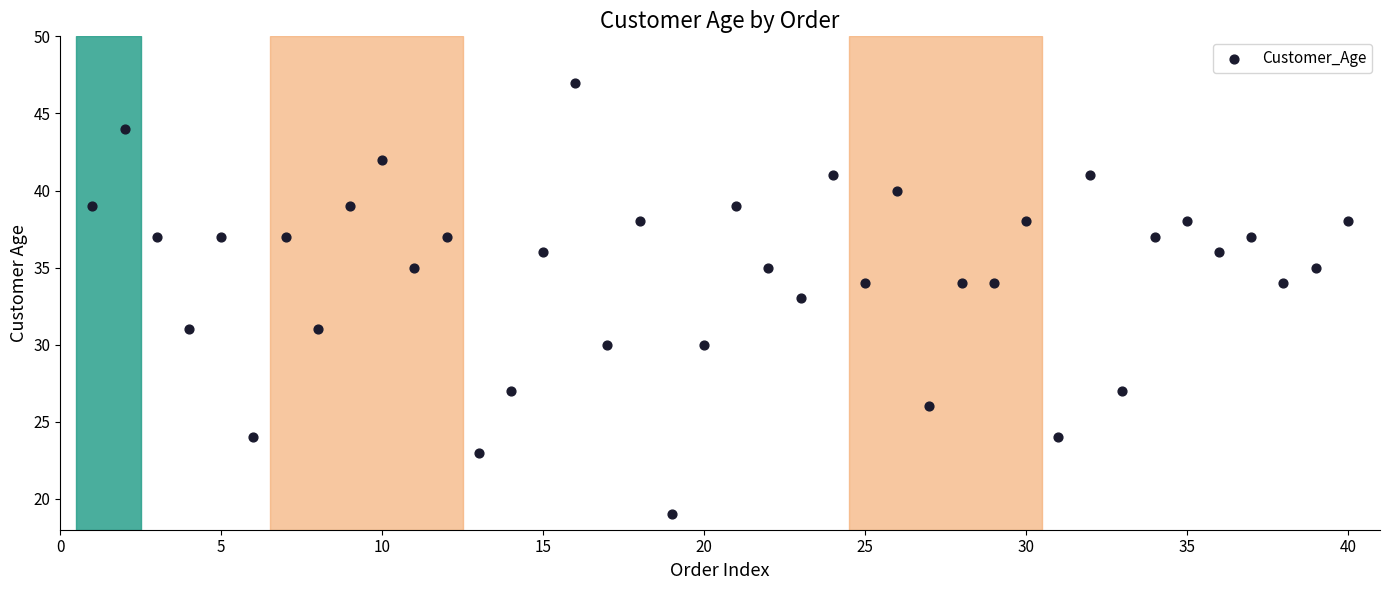

What is the range of Y values (max minus min)?

28